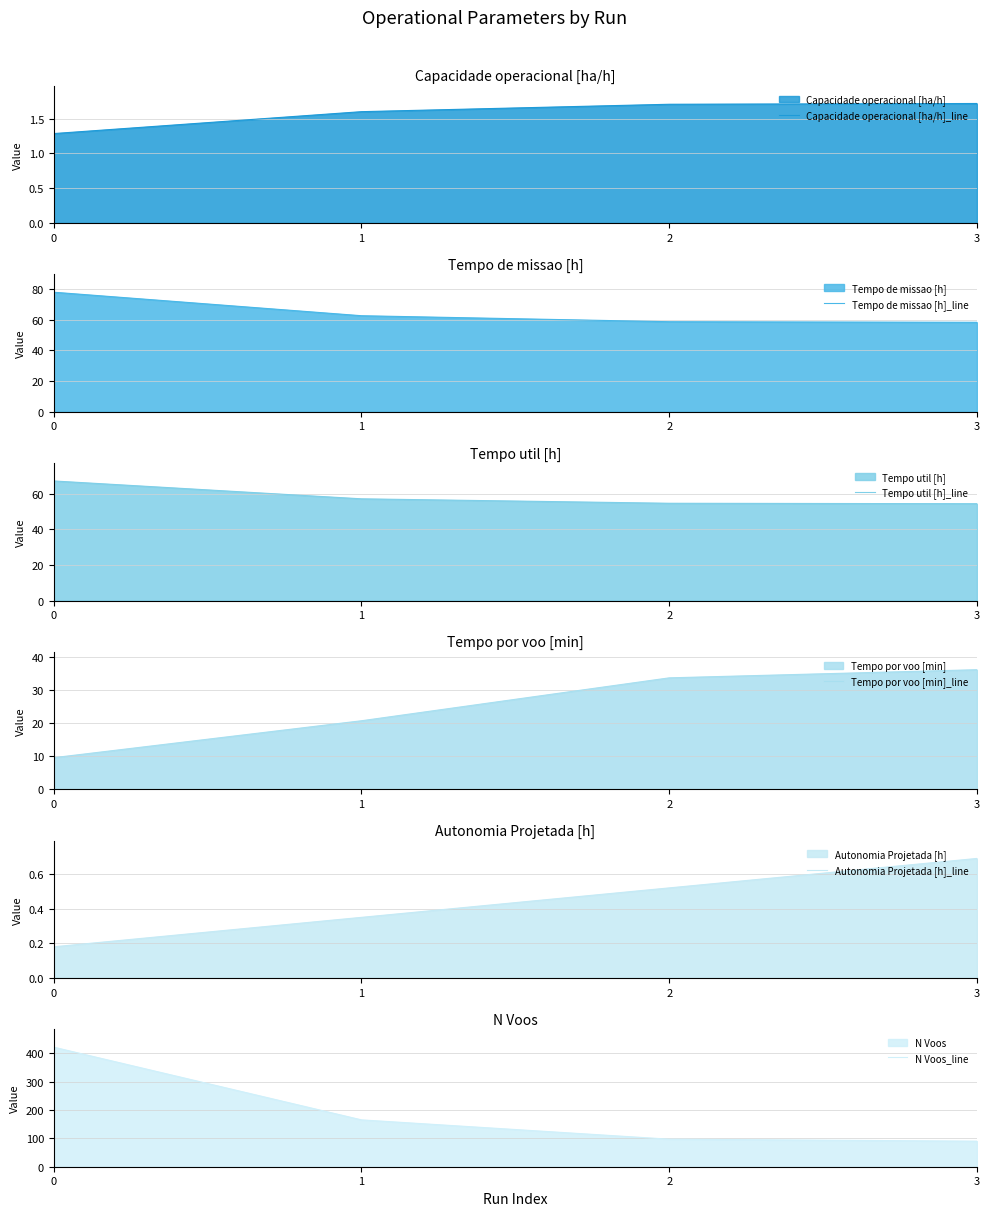

What value does the Capacidade operacional [ha/h]_line series have at 3?

1.7